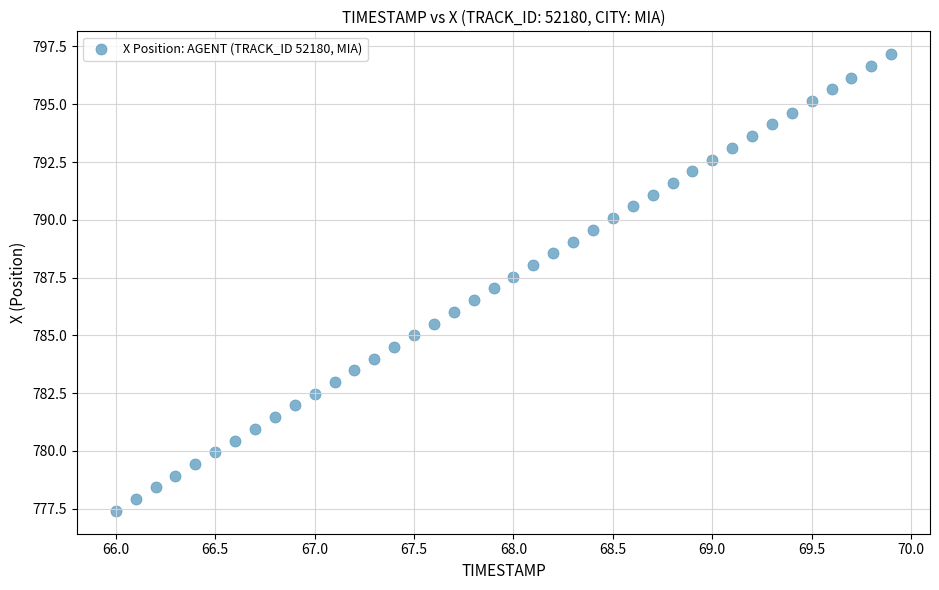

What is the range of X values (max minus min)?

3.9